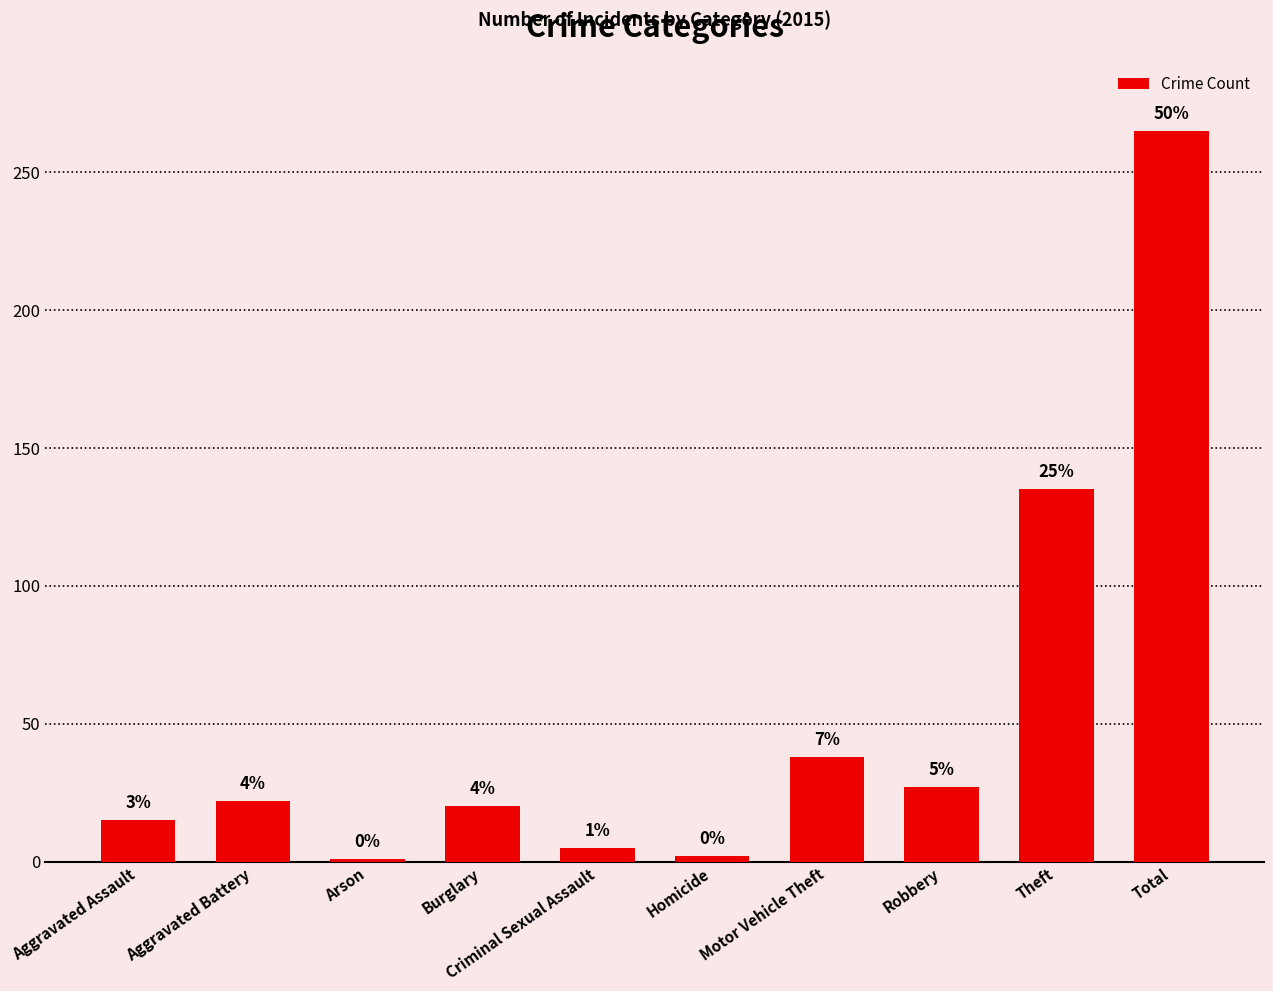

Are the bars grouped side by side (vs. stacked)?

No